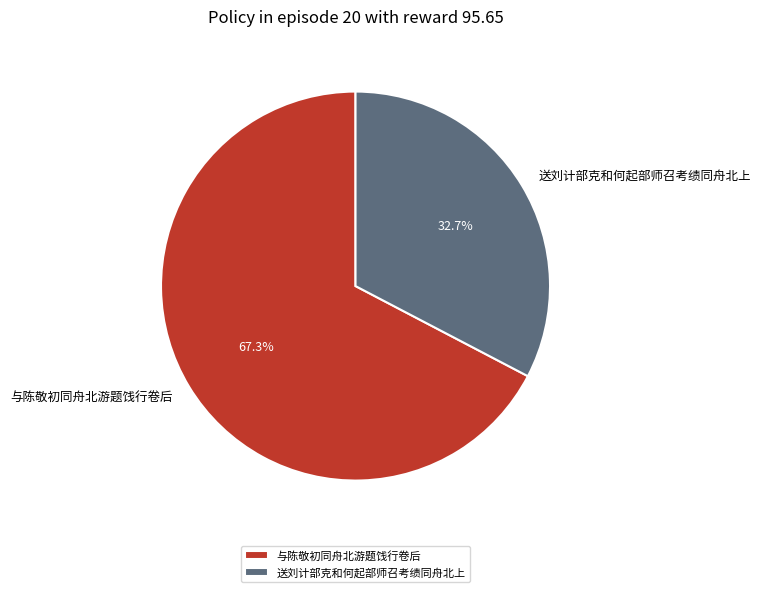

Does 与陈敬初同舟北游题饯行卷后 account for over 50% of the chart?

Yes